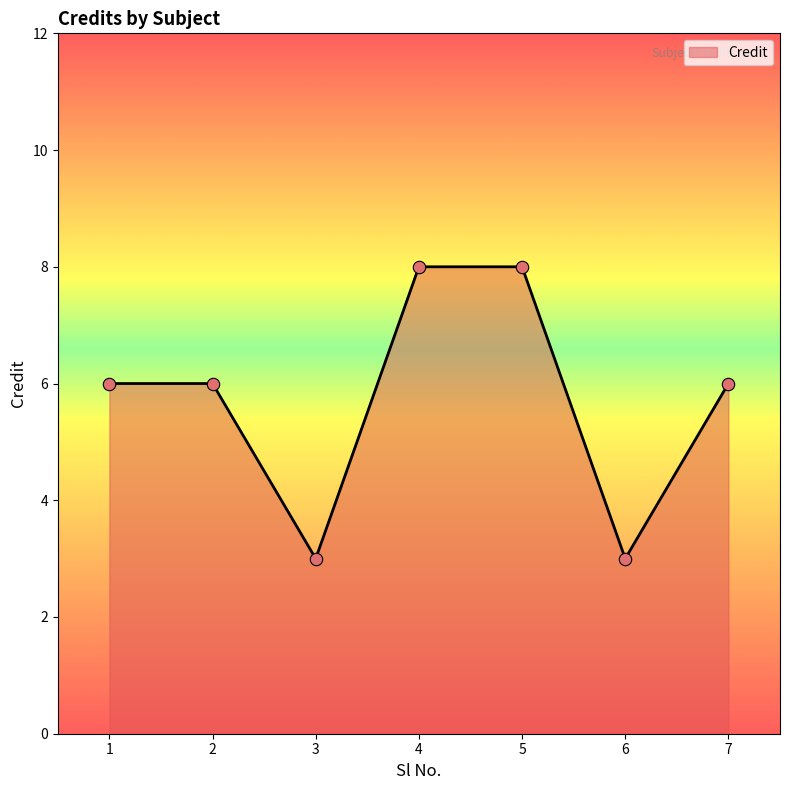

Approximately how many times larger is the value at 6 compared to 1?

0.5